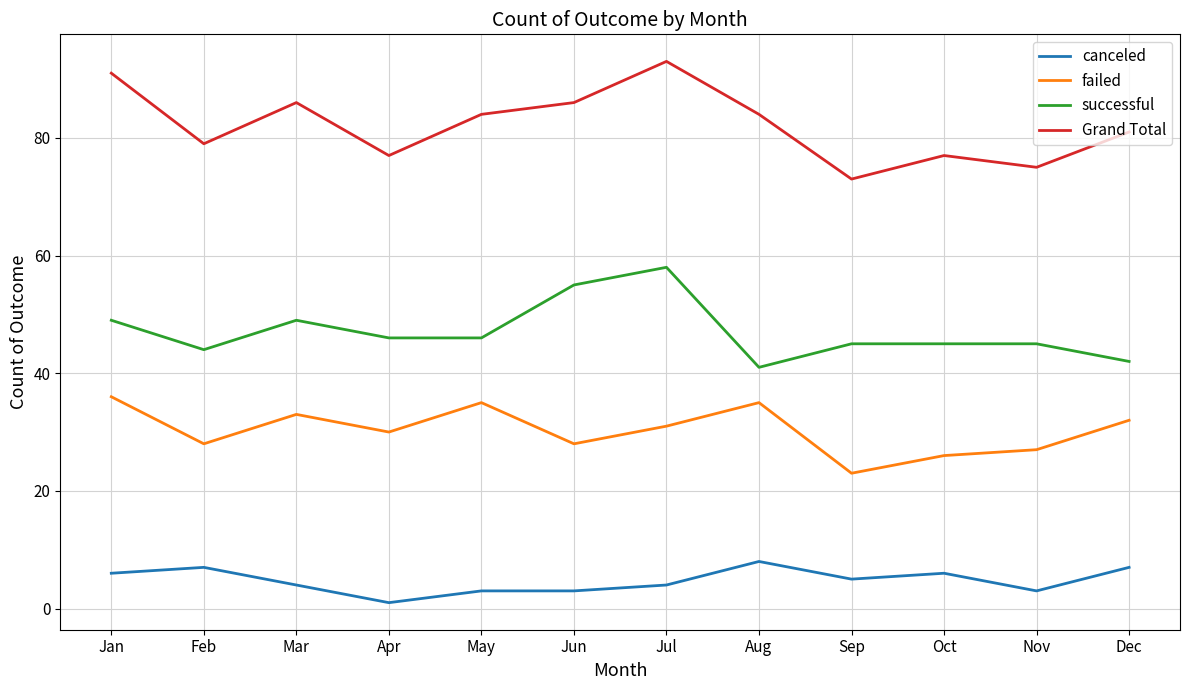

Reading right to left, transcribe all the data shown in this chart.

canceled: 7	3	6	5	8	4	3	3	1	4	7	6
failed: 32	27	26	23	35	31	28	35	30	33	28	36
successful: 42	45	45	45	41	58	55	46	46	49	44	49
Grand Total: 81	75	77	73	84	93	86	84	77	86	79	91